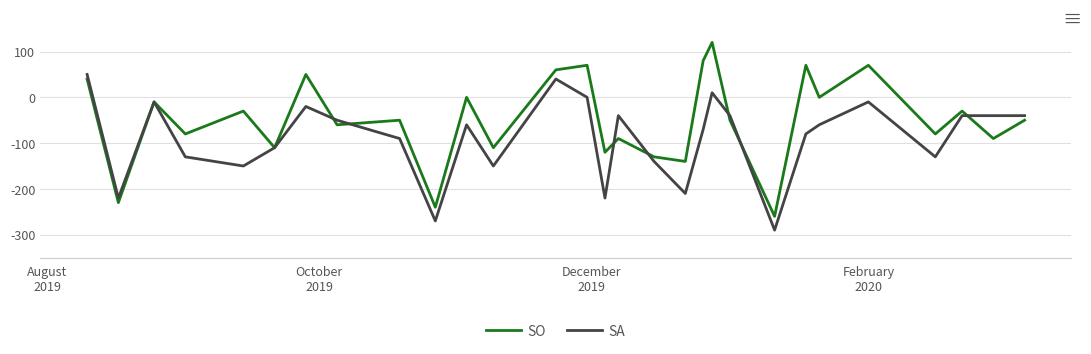

Rank the series by their average value, from lowest to highest.

SA, SO